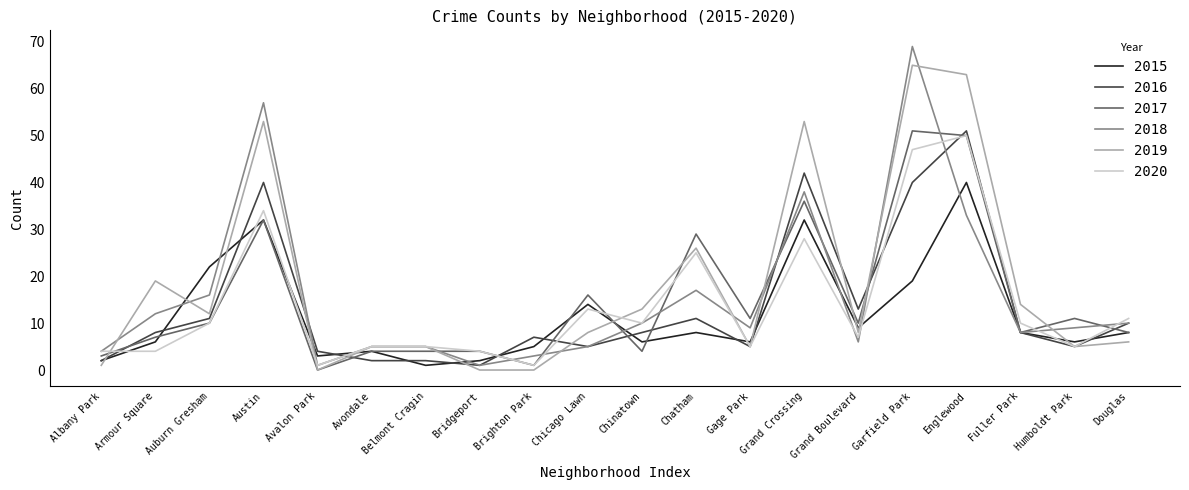

After their last crossing, which series has the higher values: 2020 or 2015?

2020